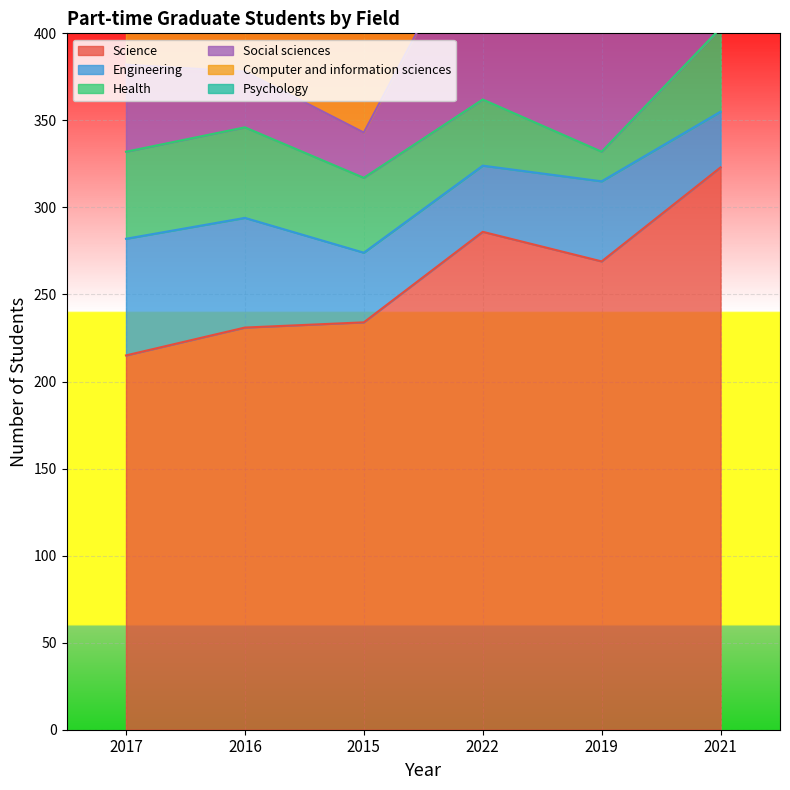

At which label does Social sciences reach its peak?

2021